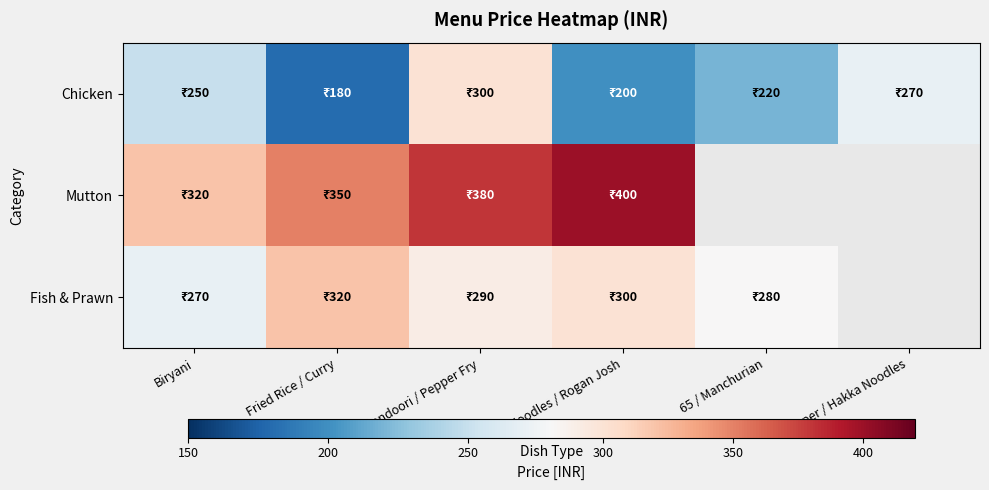

Between Biryani and 65 / Manchurian, which is larger?

Biryani